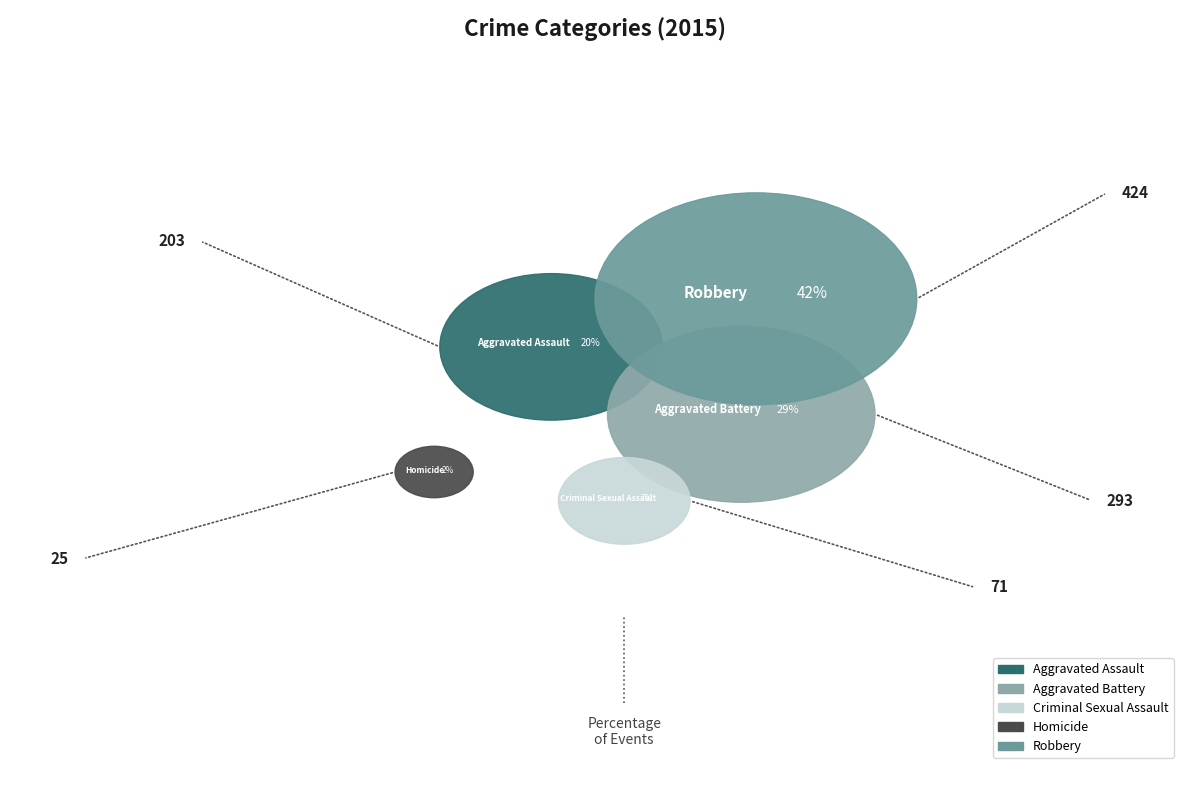

To the nearest percent, what is the difference between the Criminal Sexual Assault and Homicide slice percentages?

5%